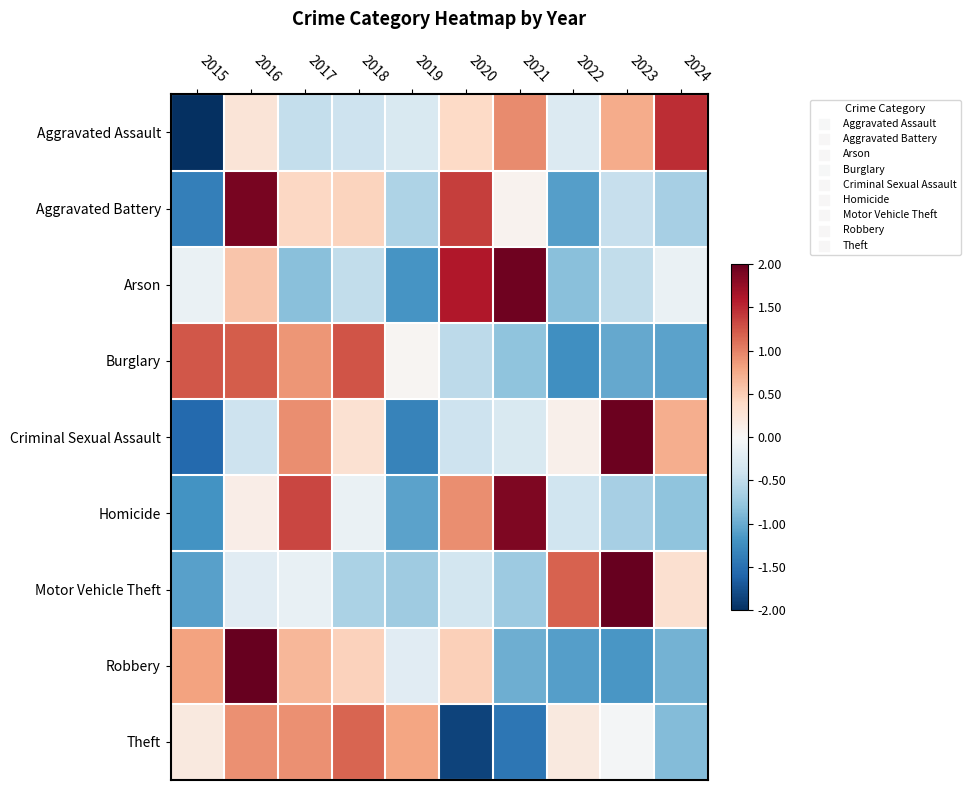

What is the minimum value shown in the chart?

-2.4